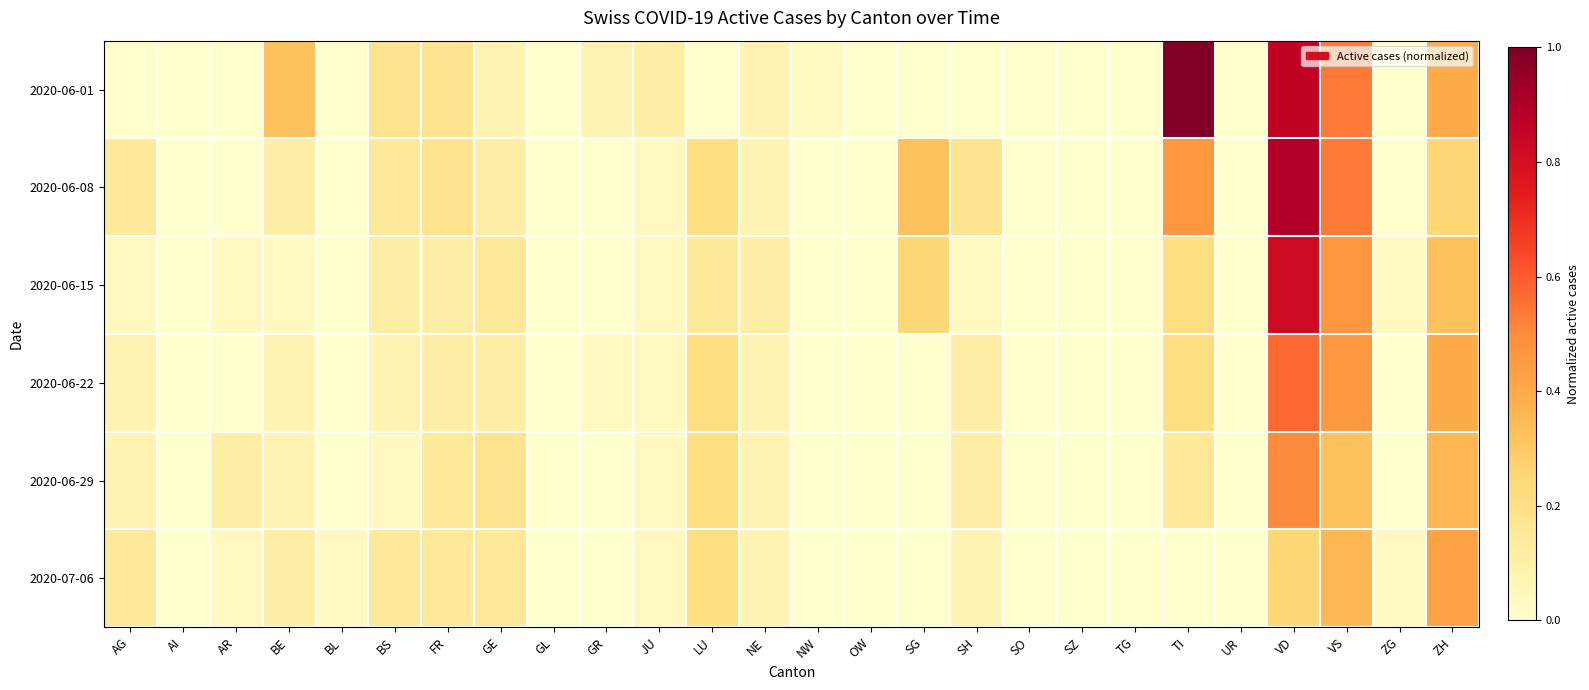

Reading left to right, extract all data points from this chart.

2020-06-01: AG=0.0	AI=0.0	AR=0.0	BE=0.3	BL=0.0	BS=0.2	FR=0.2	GE=0.1	GL=0.0	GR=0.1	JU=0.1	LU=0.0	NE=0.1	NW=0.0	OW=0.0	SG=0.0	SH=0.0	SO=0.0	SZ=0.0	TG=0.0	TI=1.0	UR=0.0	VD=0.9	VS=0.5	ZG=0.0	ZH=0.4
2020-06-08: AG=0.1	AI=0.0	AR=0.0	BE=0.1	BL=0.0	BS=0.1	FR=0.2	GE=0.1	GL=0.0	GR=0.0	JU=0.0	LU=0.2	NE=0.1	NW=0.0	OW=0.0	SG=0.3	SH=0.2	SO=0.0	SZ=0.0	TG=0.0	TI=0.5	UR=0.0	VD=0.9	VS=0.5	ZG=0.0	ZH=0.2
2020-06-15: AG=0.0	AI=0.0	AR=0.0	BE=0.0	BL=0.0	BS=0.1	FR=0.1	GE=0.1	GL=0.0	GR=0.0	JU=0.0	LU=0.1	NE=0.1	NW=0.0	OW=0.0	SG=0.2	SH=0.0	SO=0.0	SZ=0.0	TG=0.0	TI=0.2	UR=0.0	VD=0.8	VS=0.5	ZG=0.0	ZH=0.3
2020-06-22: AG=0.1	AI=0.0	AR=0.0	BE=0.1	BL=0.0	BS=0.1	FR=0.1	GE=0.1	GL=0.0	GR=0.0	JU=0.0	LU=0.2	NE=0.1	NW=0.0	OW=0.0	SG=0.0	SH=0.1	SO=0.0	SZ=0.0	TG=0.0	TI=0.2	UR=0.0	VD=0.6	VS=0.5	ZG=0.0	ZH=0.4
2020-06-29: AG=0.1	AI=0.0	AR=0.1	BE=0.1	BL=0.0	BS=0.0	FR=0.1	GE=0.2	GL=0.0	GR=0.0	JU=0.0	LU=0.2	NE=0.1	NW=0.0	OW=0.0	SG=0.0	SH=0.1	SO=0.0	SZ=0.0	TG=0.0	TI=0.1	UR=0.0	VD=0.5	VS=0.3	ZG=0.0	ZH=0.4
2020-07-06: AG=0.1	AI=0.0	AR=0.0	BE=0.1	BL=0.0	BS=0.1	FR=0.1	GE=0.1	GL=0.0	GR=0.0	JU=0.0	LU=0.2	NE=0.1	NW=0.0	OW=0.0	SG=0.0	SH=0.1	SO=0.0	SZ=0.0	TG=0.0	TI=0.0	UR=0.0	VD=0.2	VS=0.4	ZG=0.0	ZH=0.4